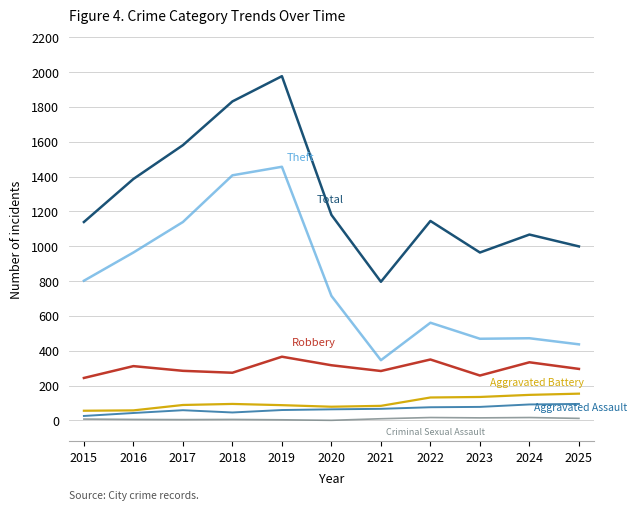

At which category is the sum across all series the highest?

2019